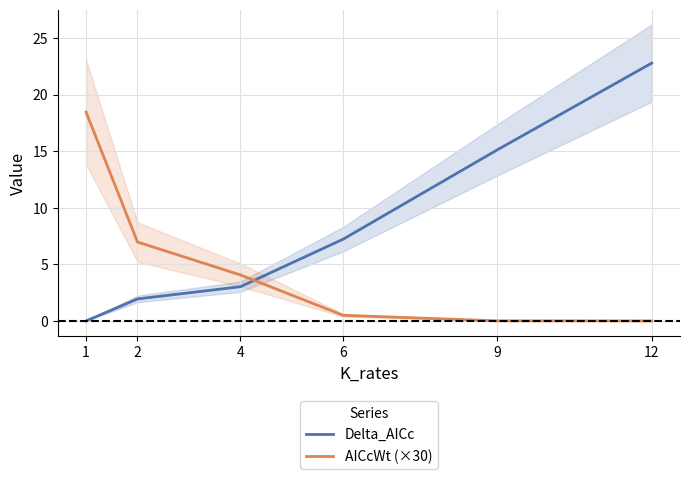

What is the value of the Delta_AICc point at the 3rd from the left?

3.0